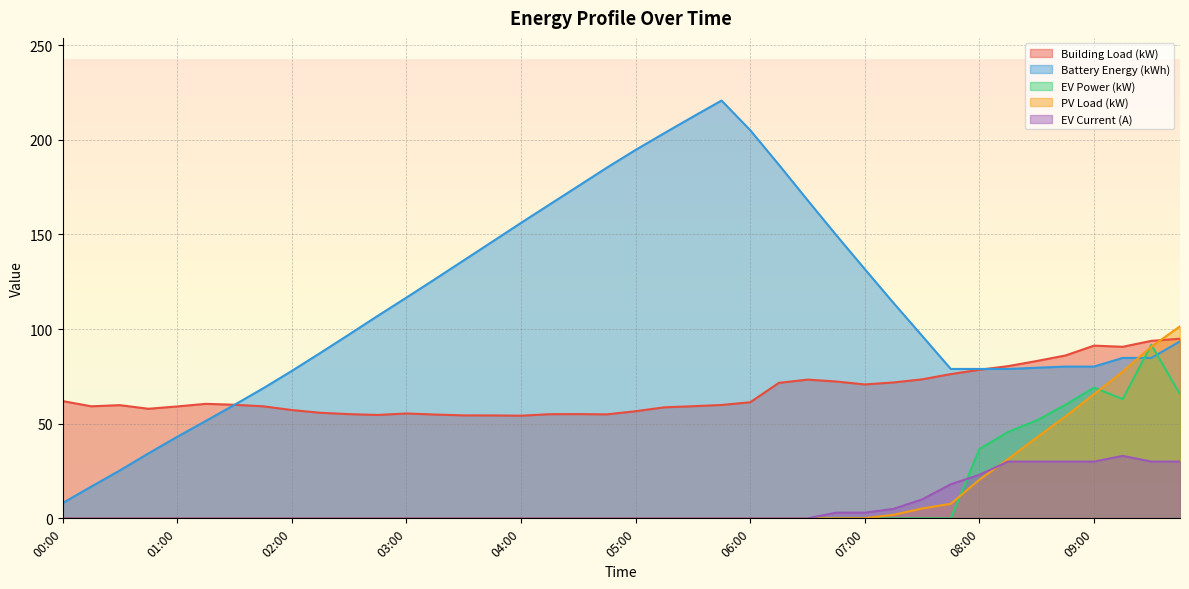

What are all the series names shown in the legend?

Building Load (kW), Battery Energy (kWh), EV Power (kW), PV Load (kW), EV Current (A)